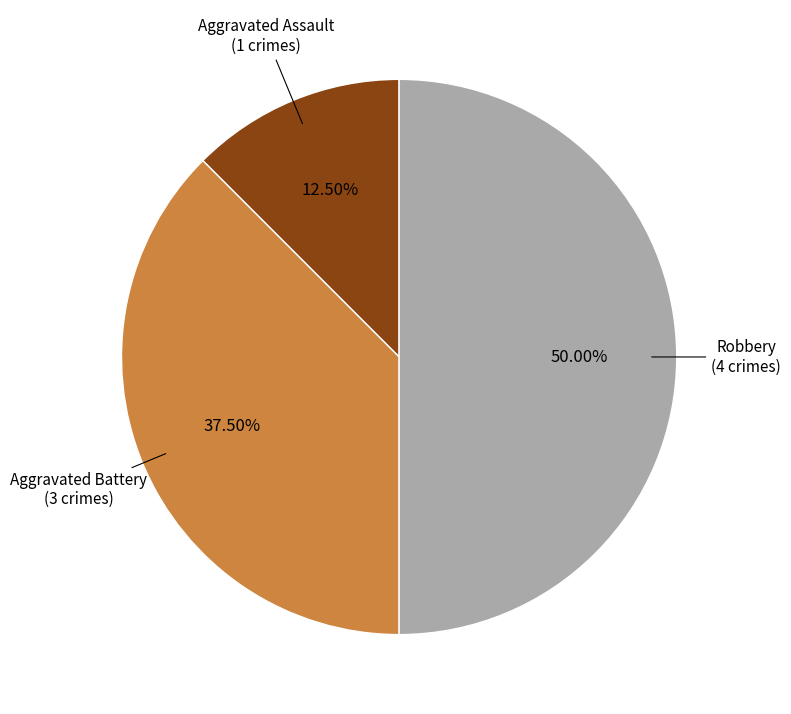

What percentage is the Robbery slice, to the nearest percent?

50%